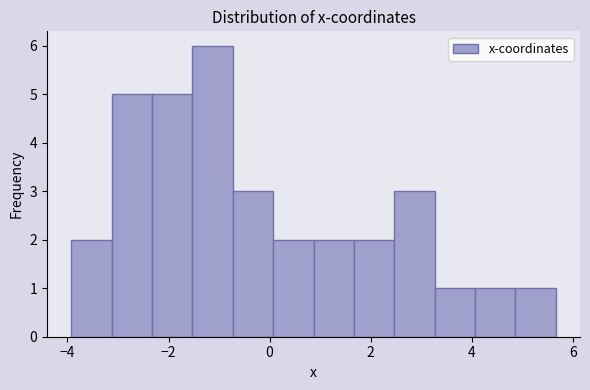

Read against the x-axis, roughly where is the centre of the tallest bar?

-1.2